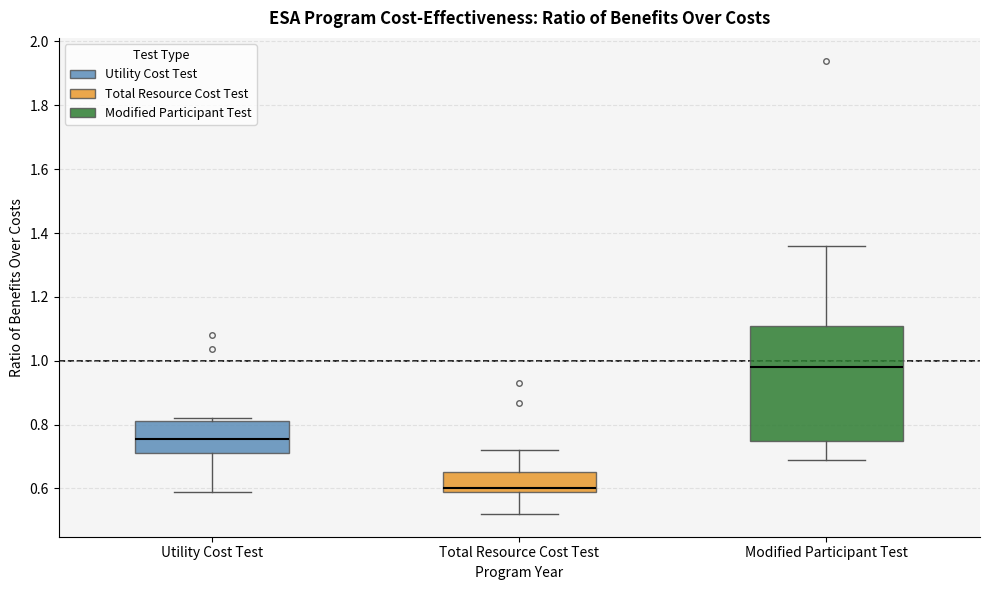

Which box's median line is the highest?

Modified Participant Test